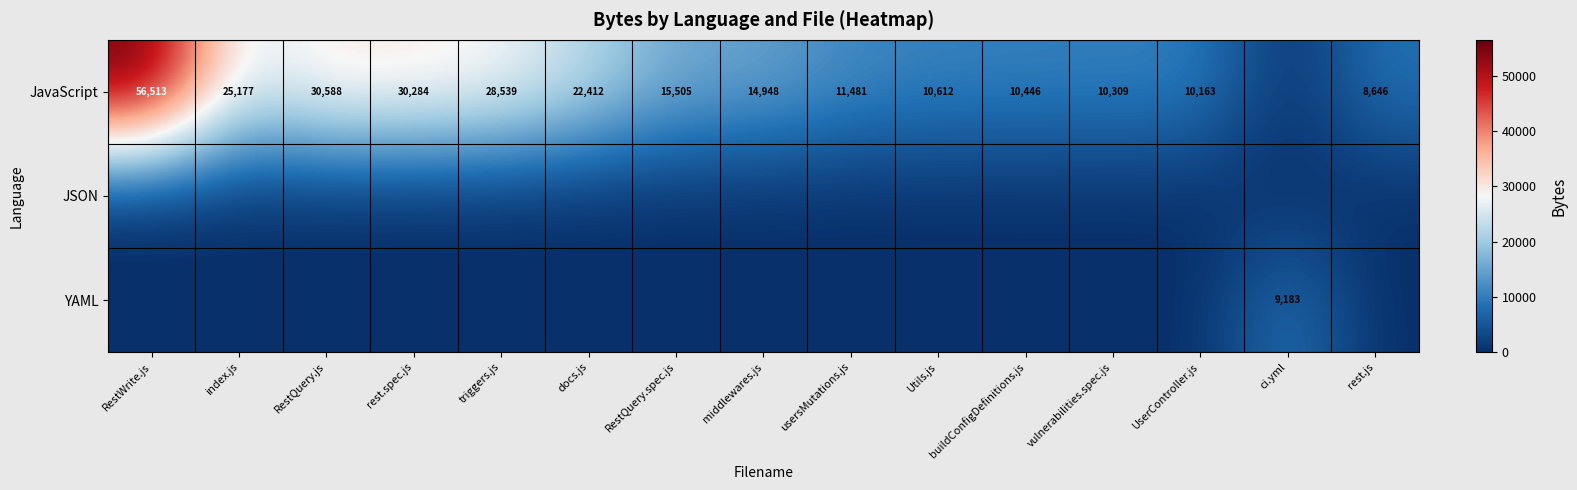

Is it true that JavaScript equals 28539 at triggers.js?

True